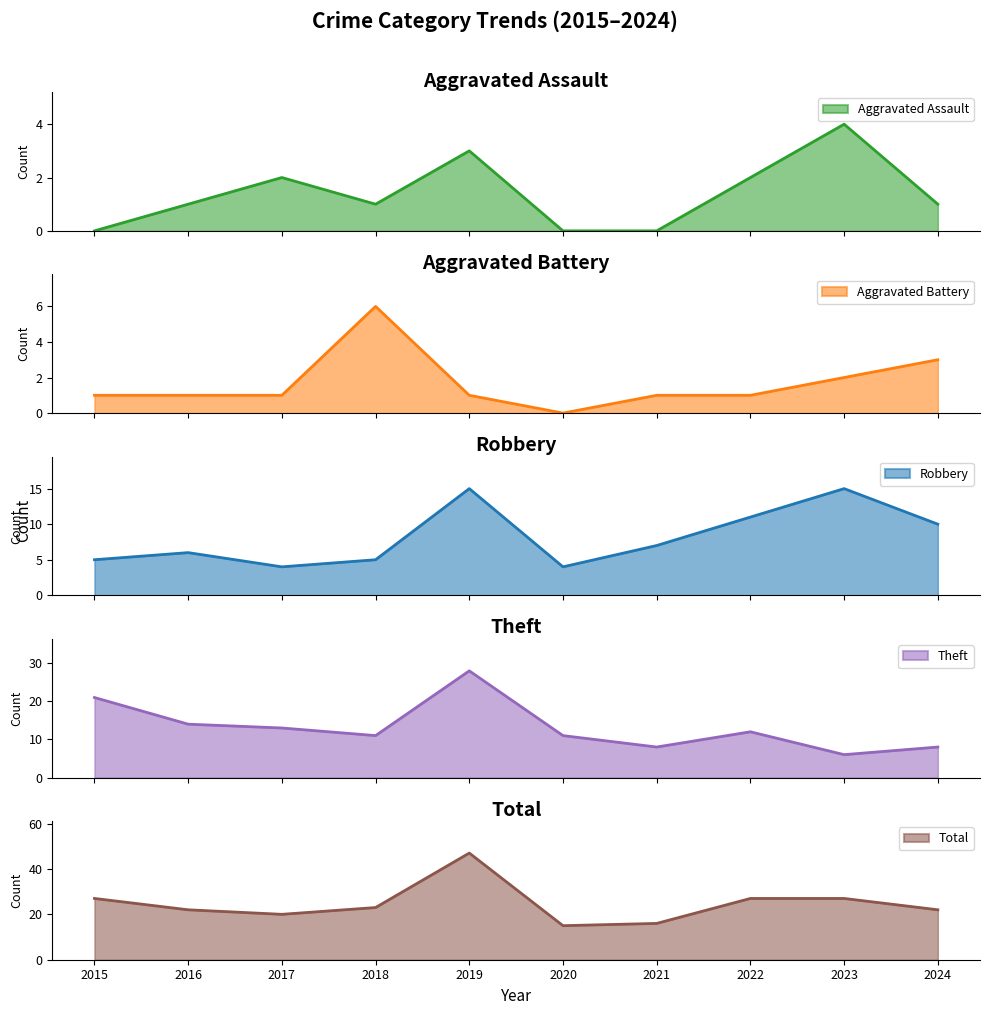

Which label corresponds to the smallest value in the chart?

2015